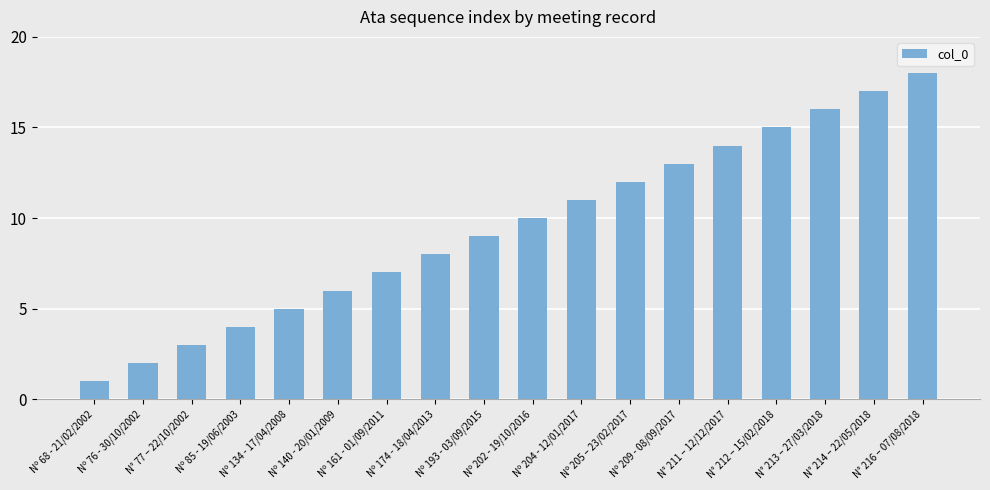

What position from the left is Nº 202 - 19/10/2016?

10